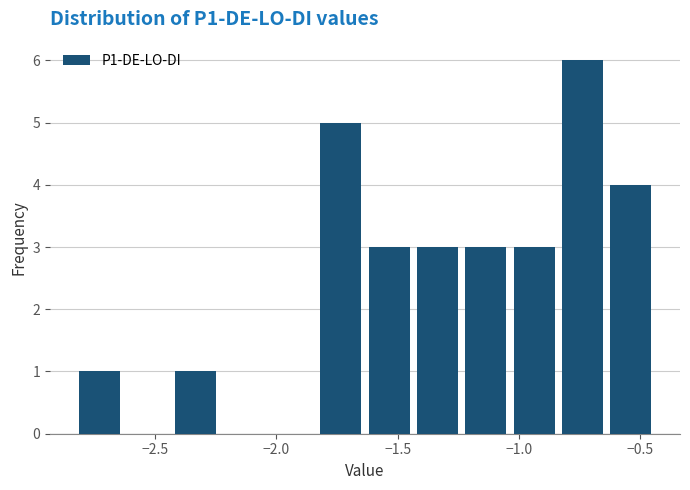

Read against the x-axis, roughly where is the centre of the tallest bar?

-0.75